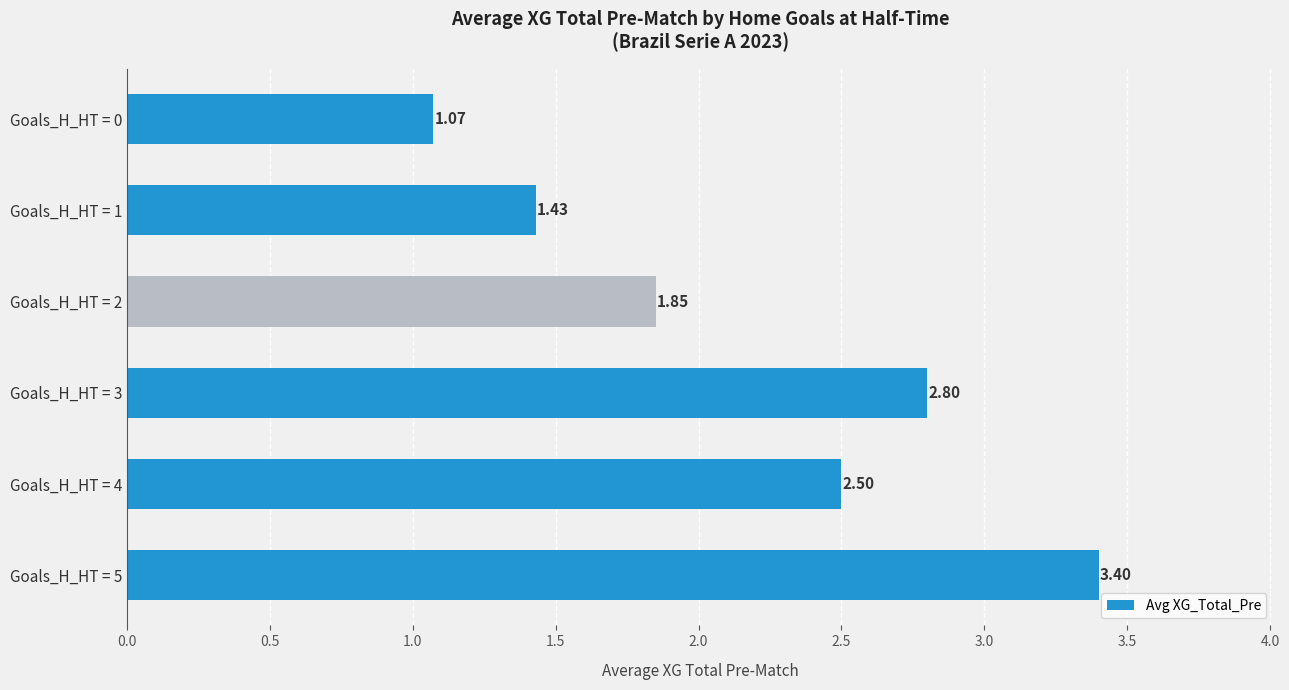

What is the change in value from Goals_H_HT = 0 to Goals_H_HT = 3?

+1.7